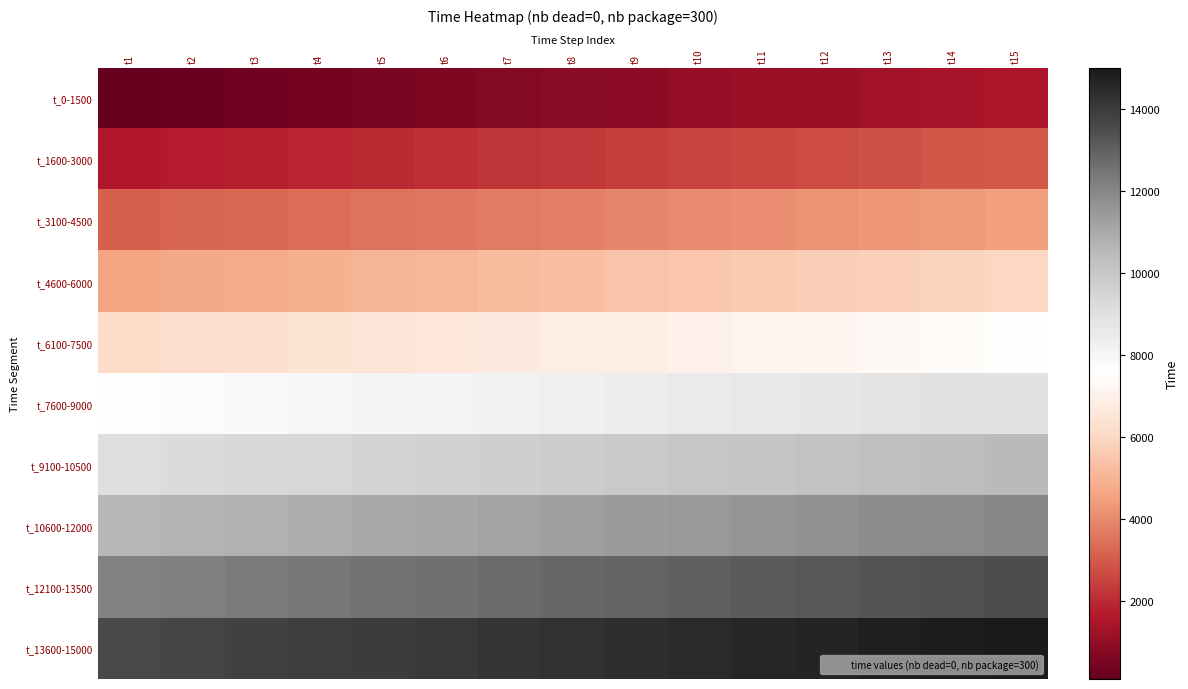

Which series has the largest total across all categories?

t_13600-15000